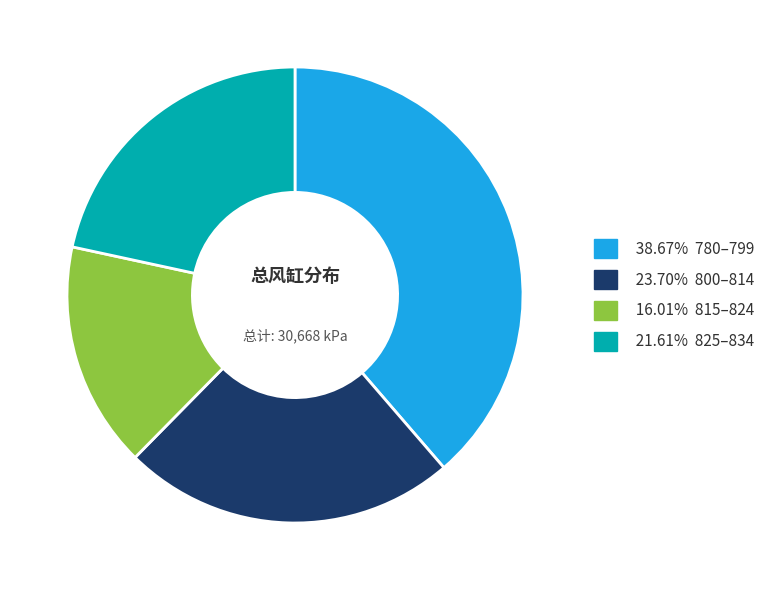

Is there a majority slice in this chart?

No